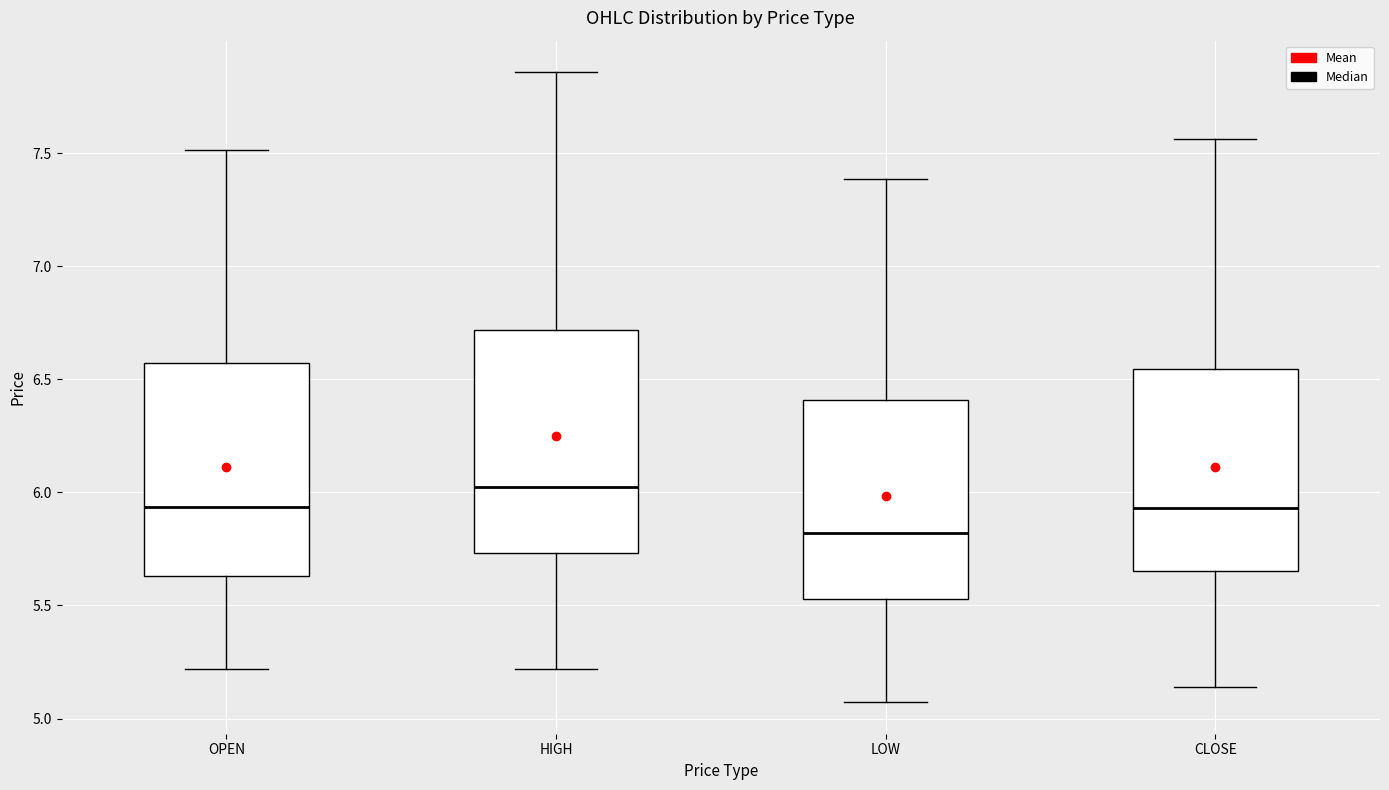

Reading left to right, read every box against the y-axis: the position of its median line, the range the box covers, and the ends of its whiskers. The values are not printed on the chart, so give them approximately, as read against the axis.

OPEN: median 5.95, box 5.65 to 6.55, whiskers 5.20 to 7.50
HIGH: median 6.00, box 5.75 to 6.70, whiskers 5.20 to 7.85
LOW: median 5.80, box 5.55 to 6.40, whiskers 5.05 to 7.40
CLOSE: median 5.95, box 5.65 to 6.55, whiskers 5.15 to 7.55